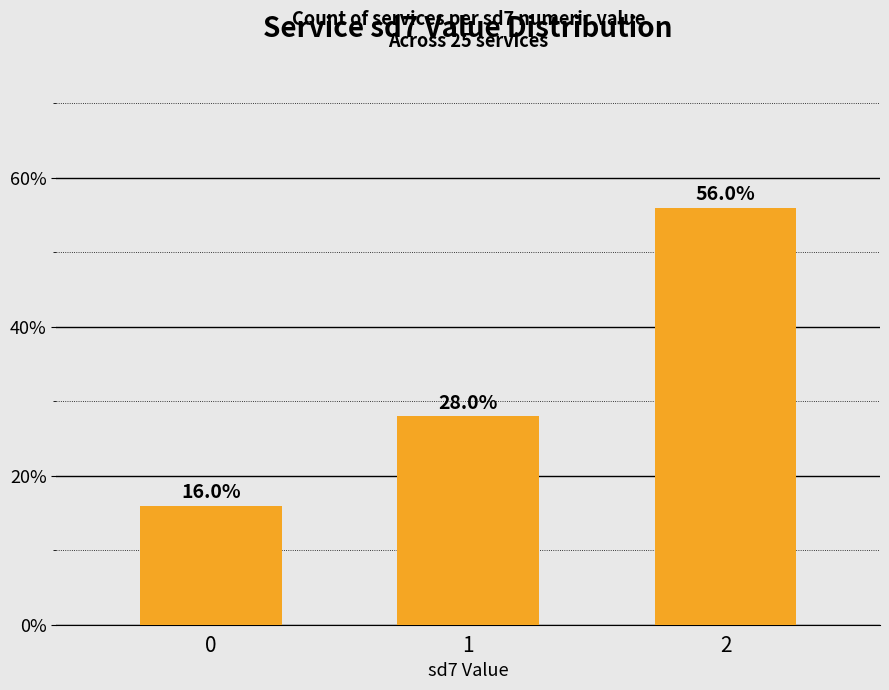

Where does the data first go above 28?

1